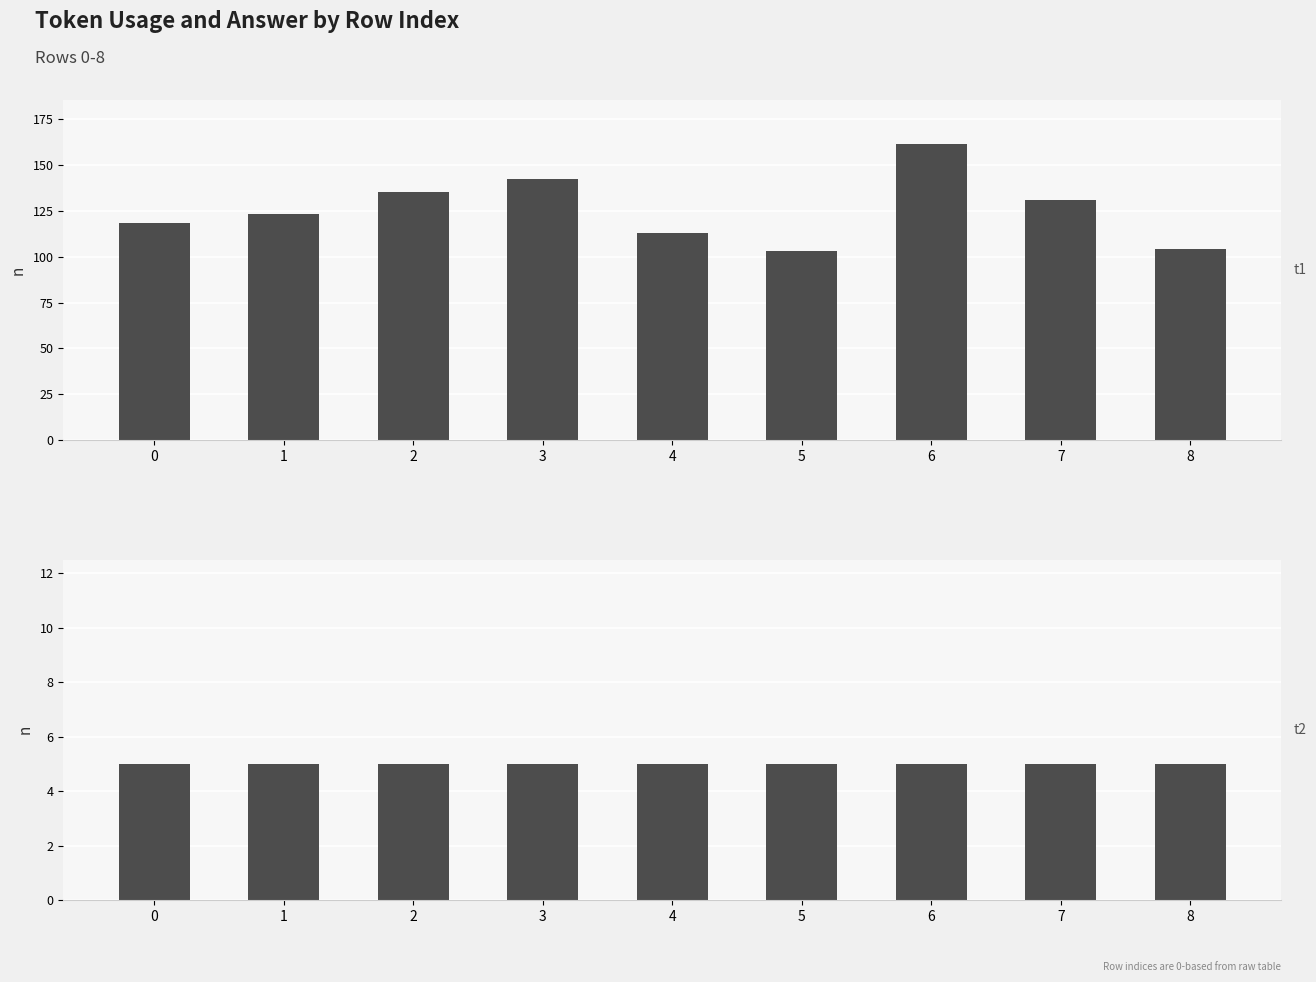

Does the chart contain stacked bars?

No